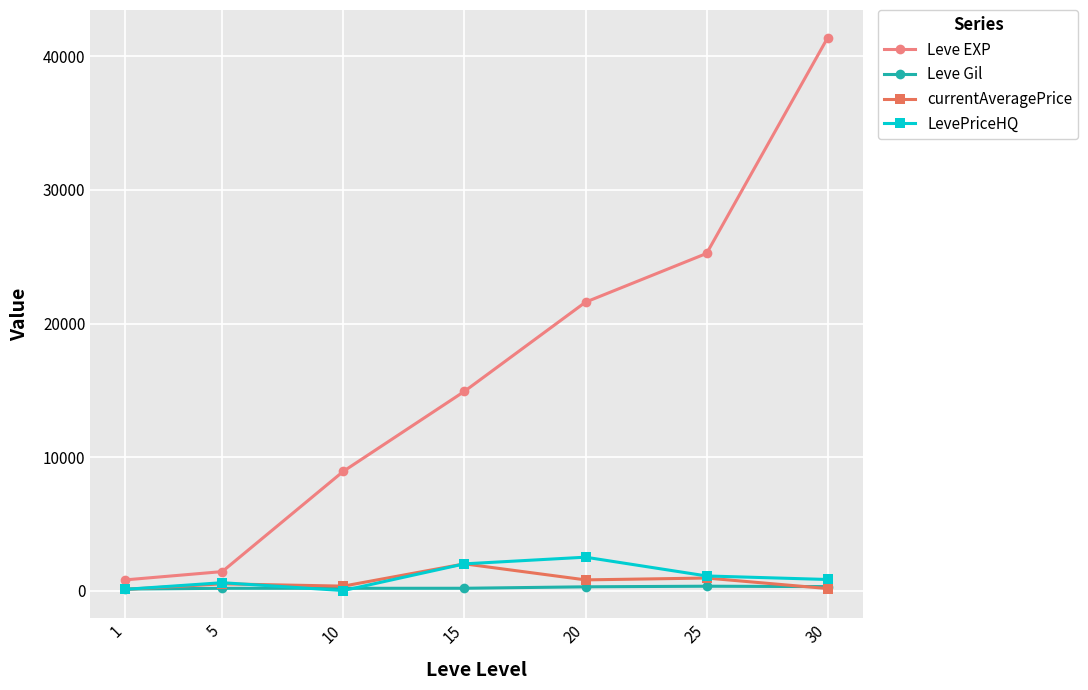

Which series changed the most between 1 and 25?

Leve EXP